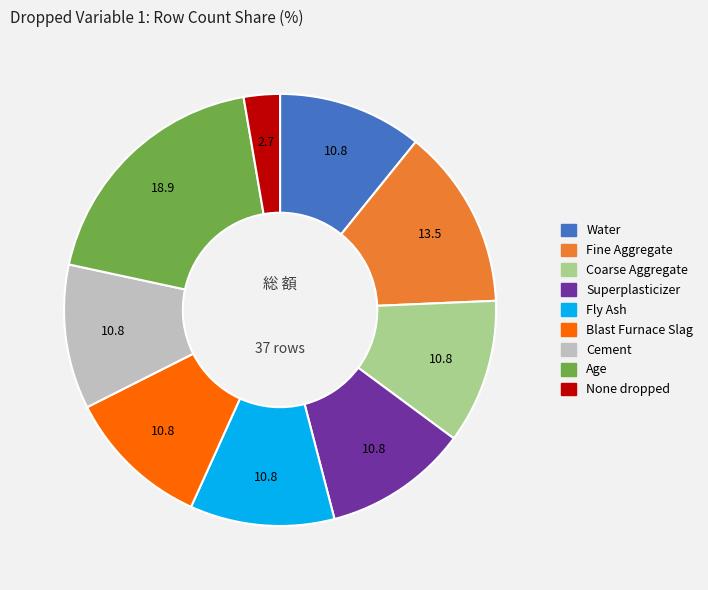

What is the largest slice in the pie chart?

Age